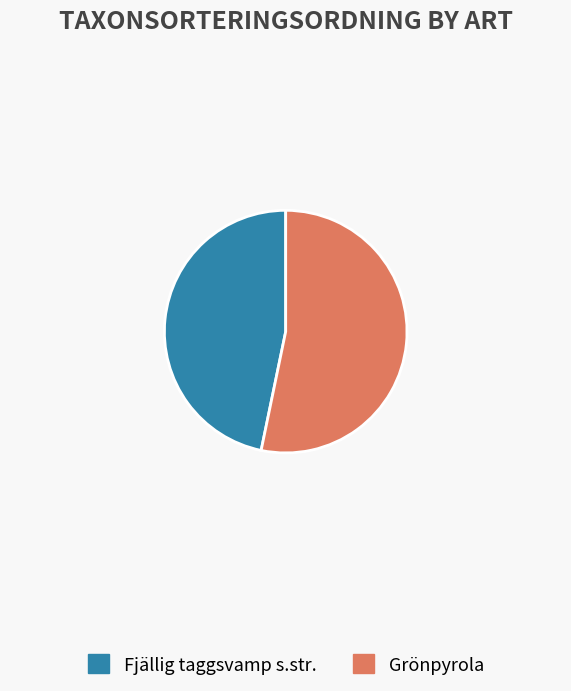

Do Grönpyrola and Fjällig taggsvamp s.str. together represent more than half of the pie?

Yes